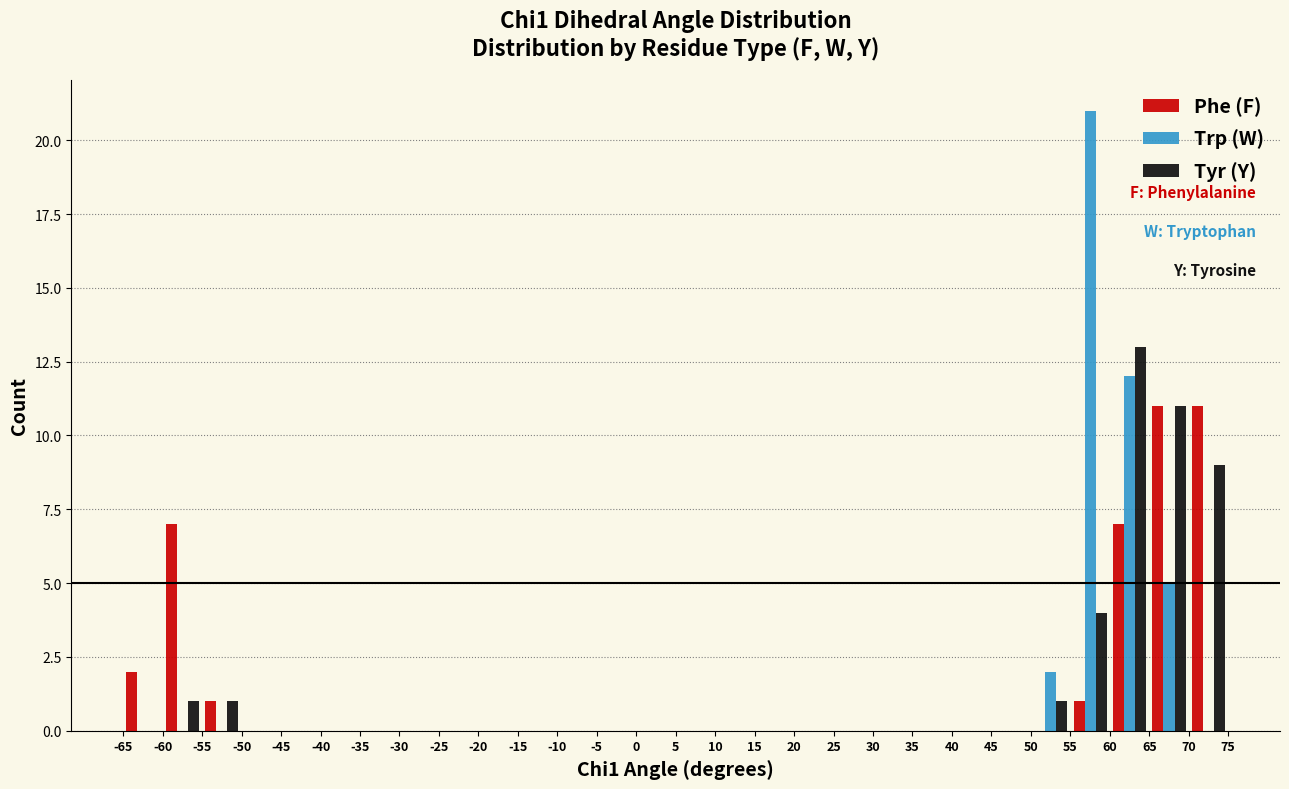

What is the height of the Trp (W) bar covering 55 to 60 on the x-axis? The values are not printed on the chart, so give them approximately, as read against the axis.

21